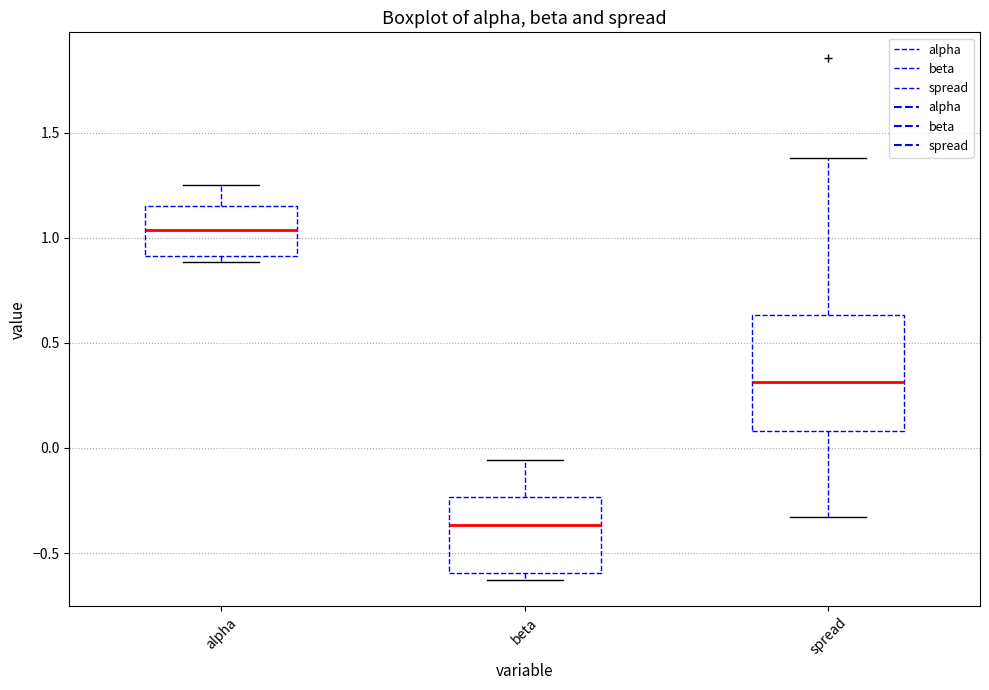

Reading left to right, read every box against the y-axis: the position of its median line, the range the box covers, and the ends of its whiskers. The values are not printed on the chart, so give them approximately, as read against the axis.

alpha: median 1.05, box 0.90 to 1.15, whiskers 0.90 (just below the box's lower edge) to 1.25
beta: median -0.35, box -0.60 to -0.25, whiskers -0.65 to -0.05
spread: median 0.30, box 0.10 to 0.65, whiskers -0.35 to 1.40